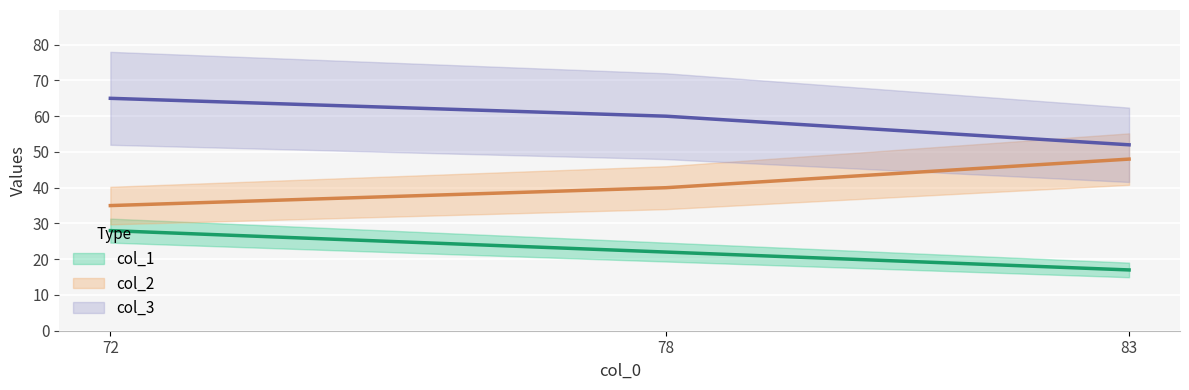

Reading left to right, extract all data points from this chart.

col_1: 28	22	17
col_2: 35	40	48
col_3: 65	60	52